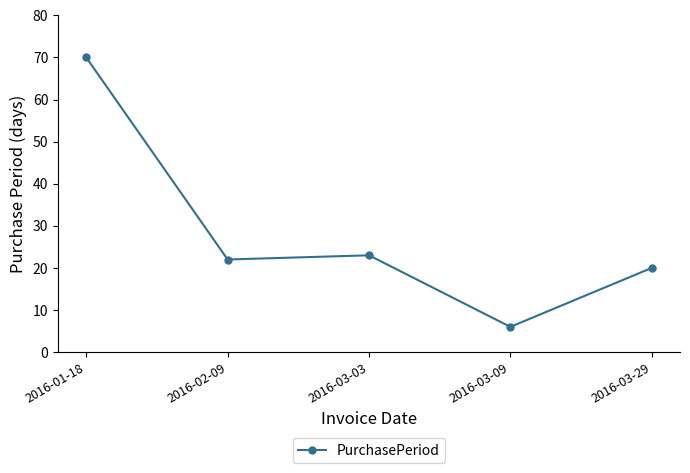

What is the change in value from 2016-01-18 to 2016-03-29?

-50